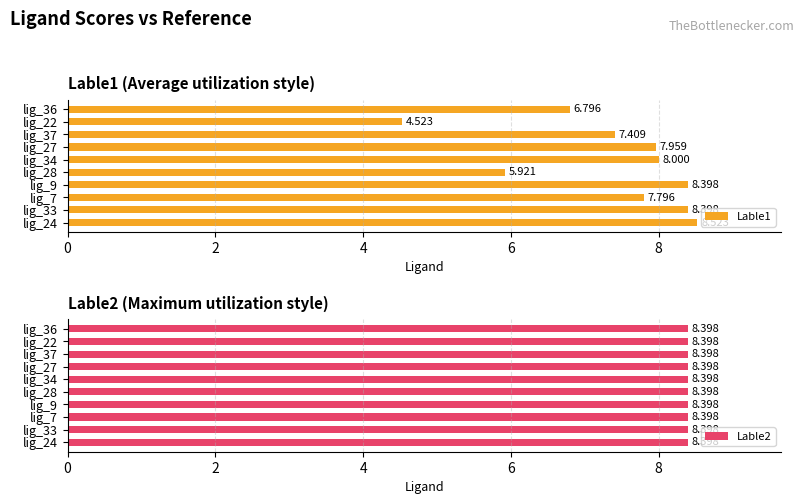

What is the sum of all Lable1 values?

73.7